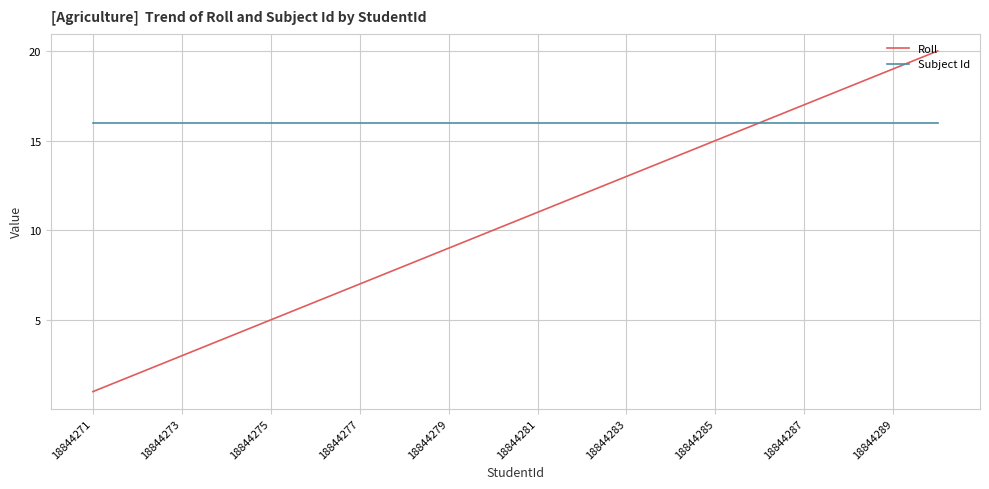

Which series has the largest total across all categories?

Subject Id